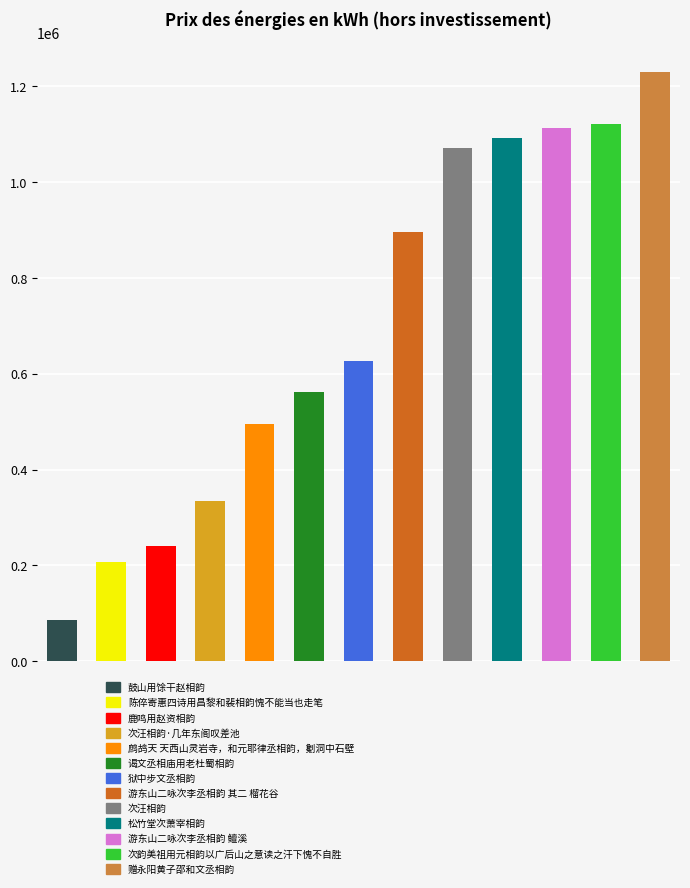

What is the sum of all values?

9078441